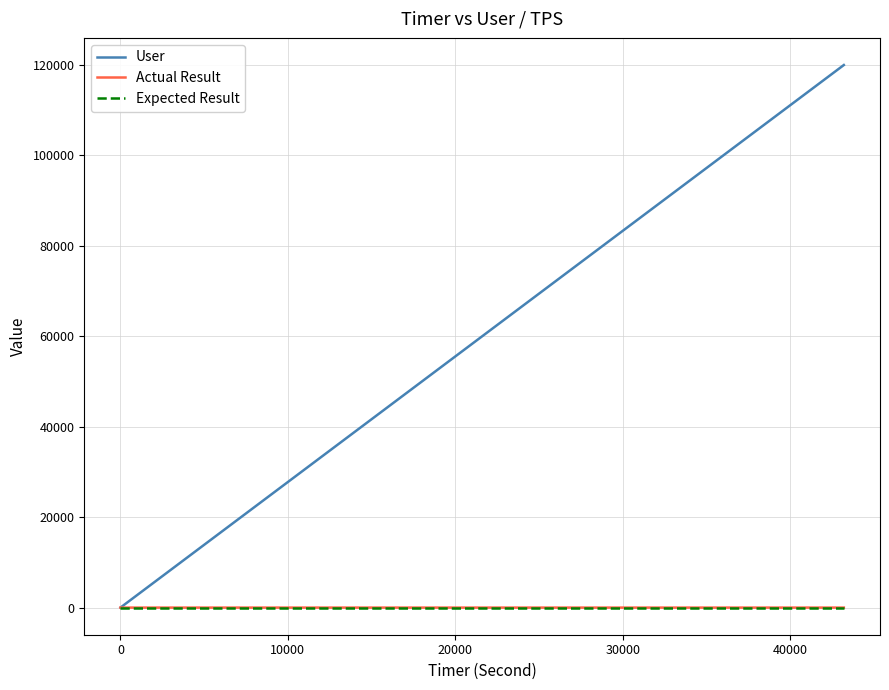

Does the chart display data point markers on the line(s)?

No